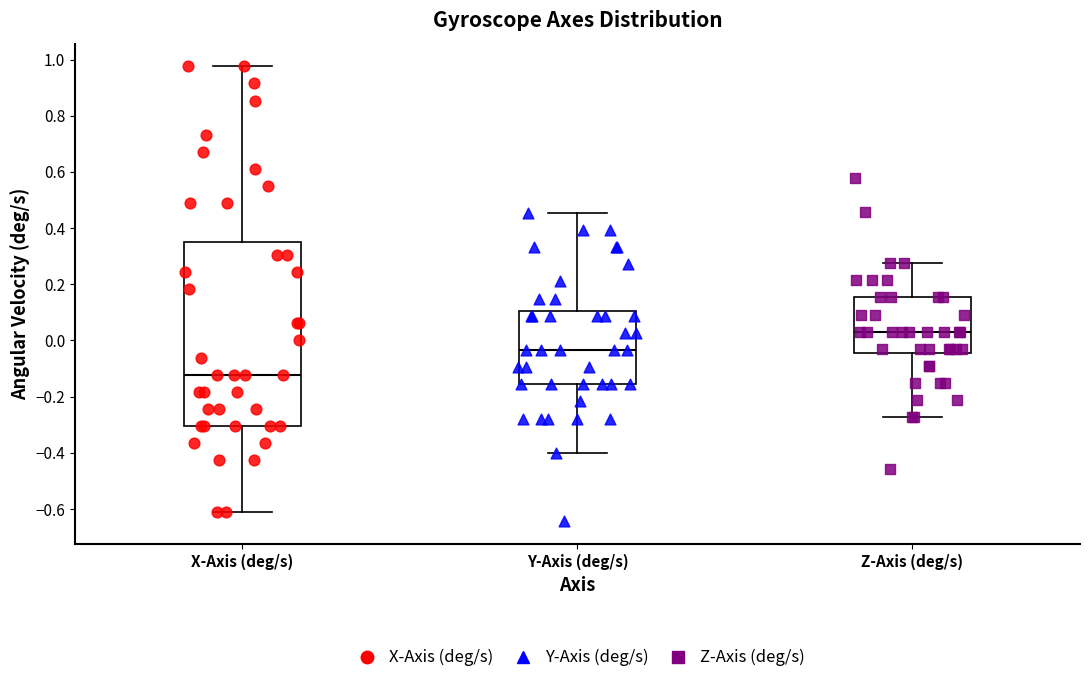

Where does the median line of the box for X-Axis (deg/s) sit on the y-axis? The values are not printed on the chart, so give them approximately, as read against the axis.

-0.12